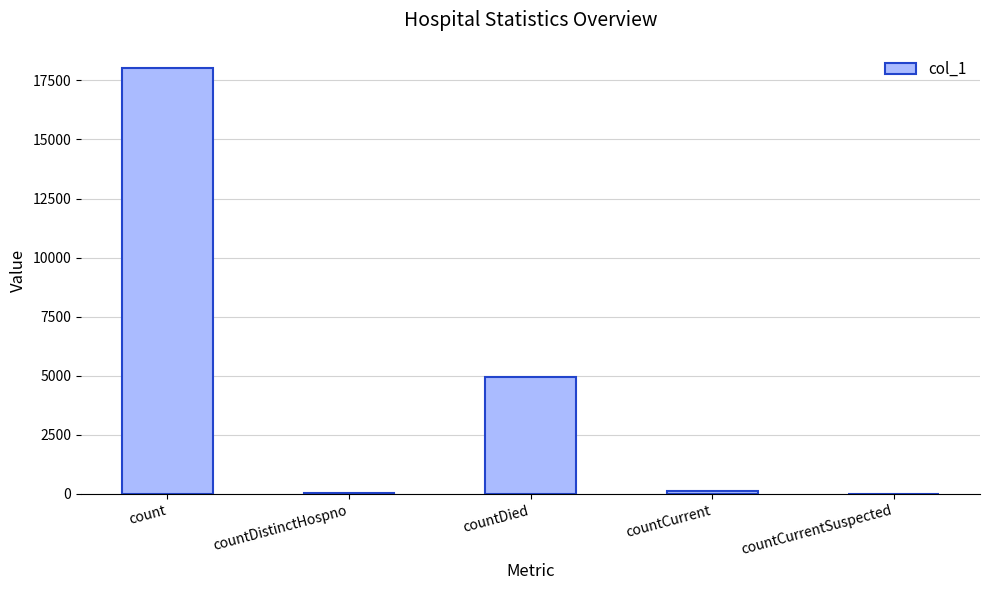

Count the number of categories in the chart.

5